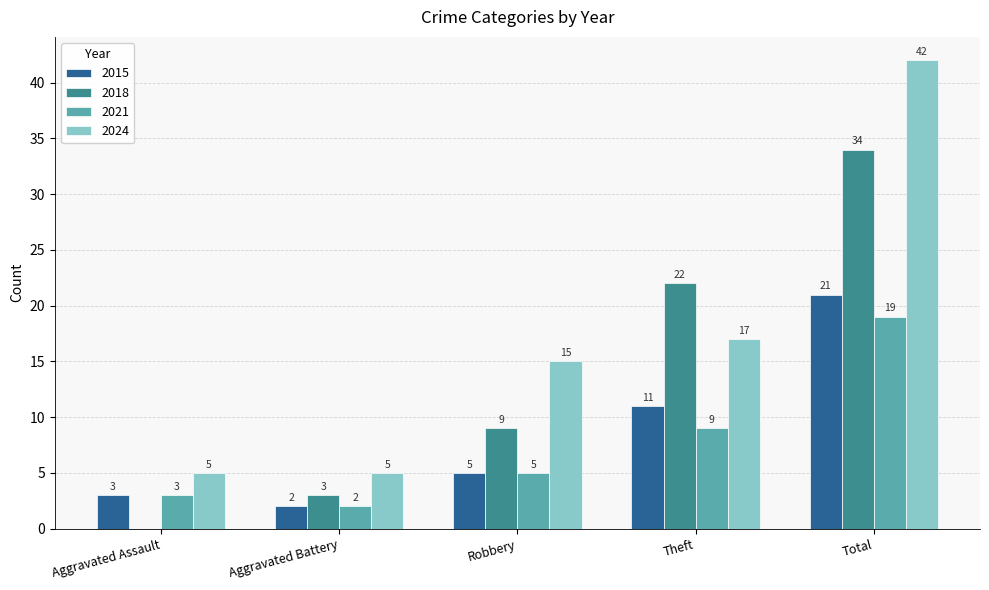

What value does the 2024 series have at Robbery, to the nearest 10?

20